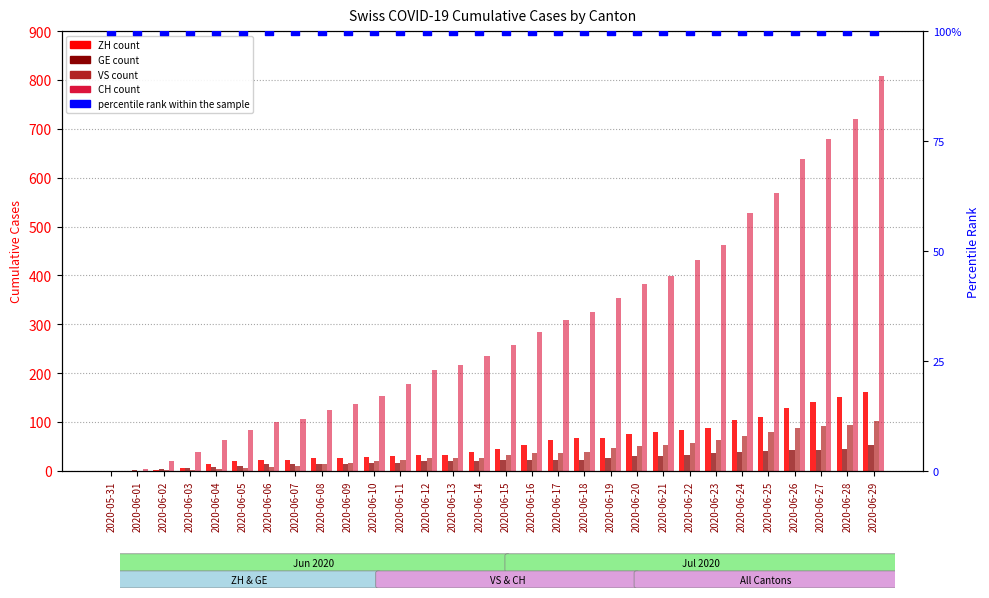

What are all the series names shown in the legend?

ZH, GE, VS, CH, percentile rank within the sample